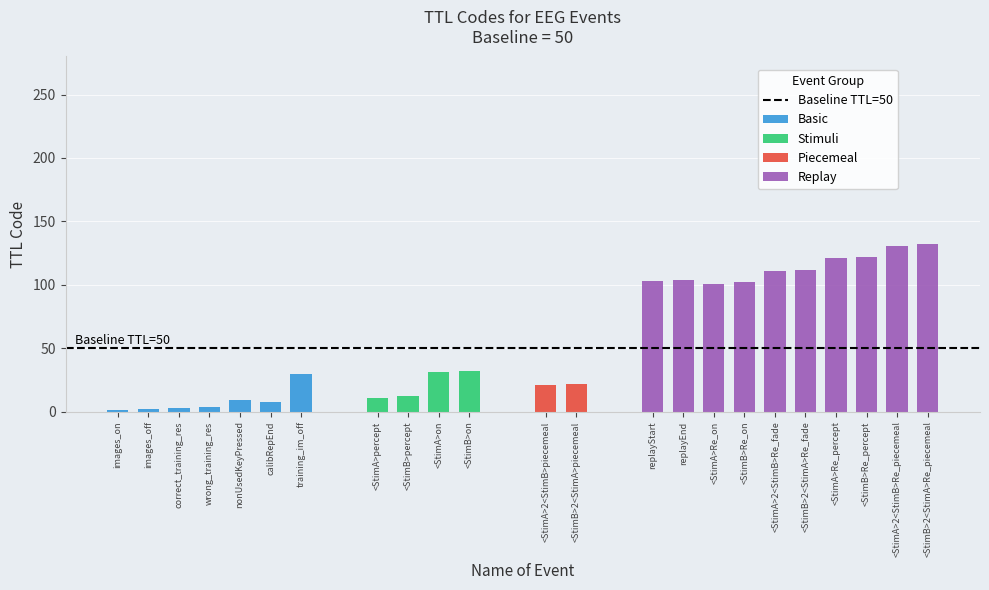

The value at replayStart is 103. True or false?

True